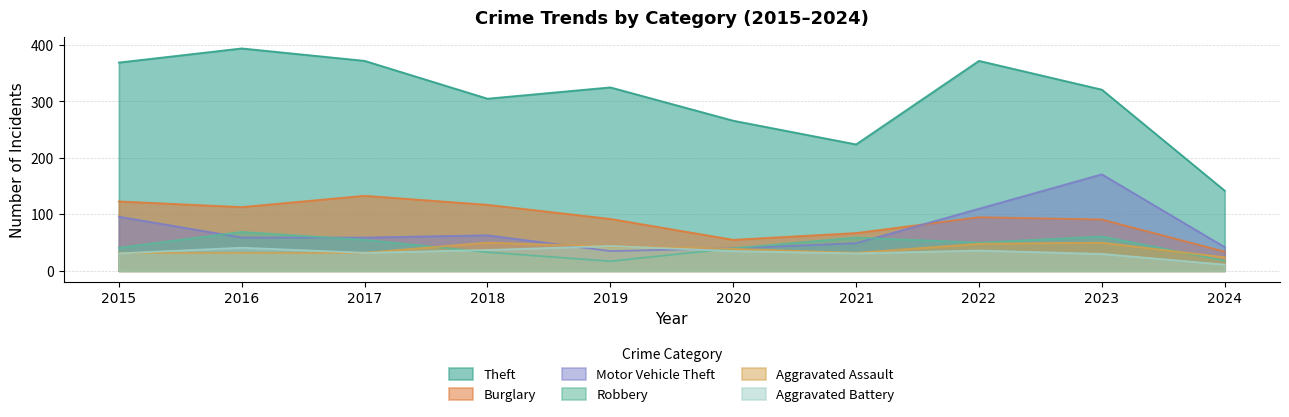

What are all the series names shown in the legend?

Theft, Burglary, Motor Vehicle Theft, Robbery, Aggravated Assault, Aggravated Battery